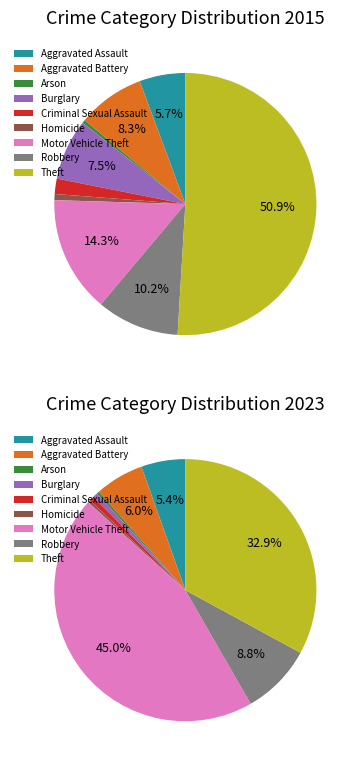

Is the sum of Burglary and Arson greater than half?

No